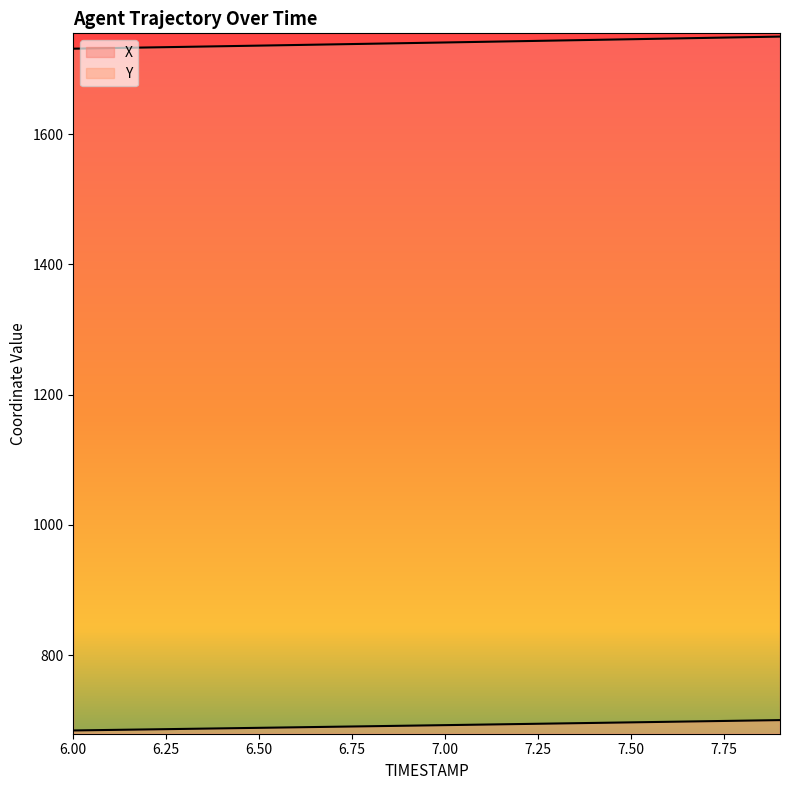

Rank the series at 7.0 from highest to lowest value.

X, Y